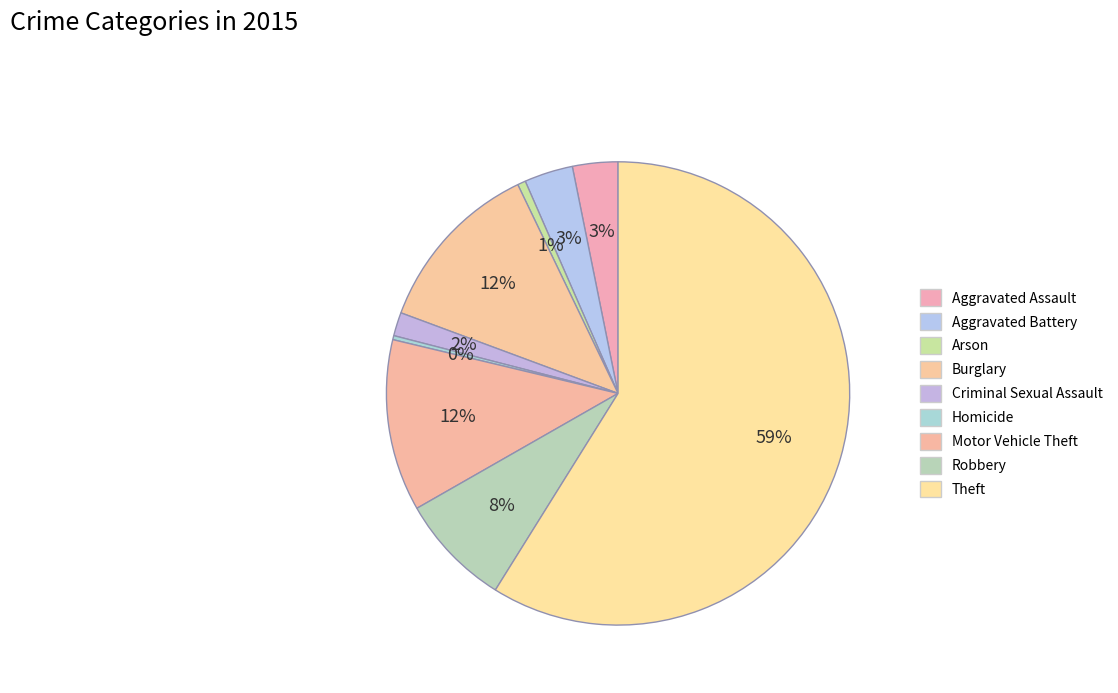

How many slices are in this pie chart?

9